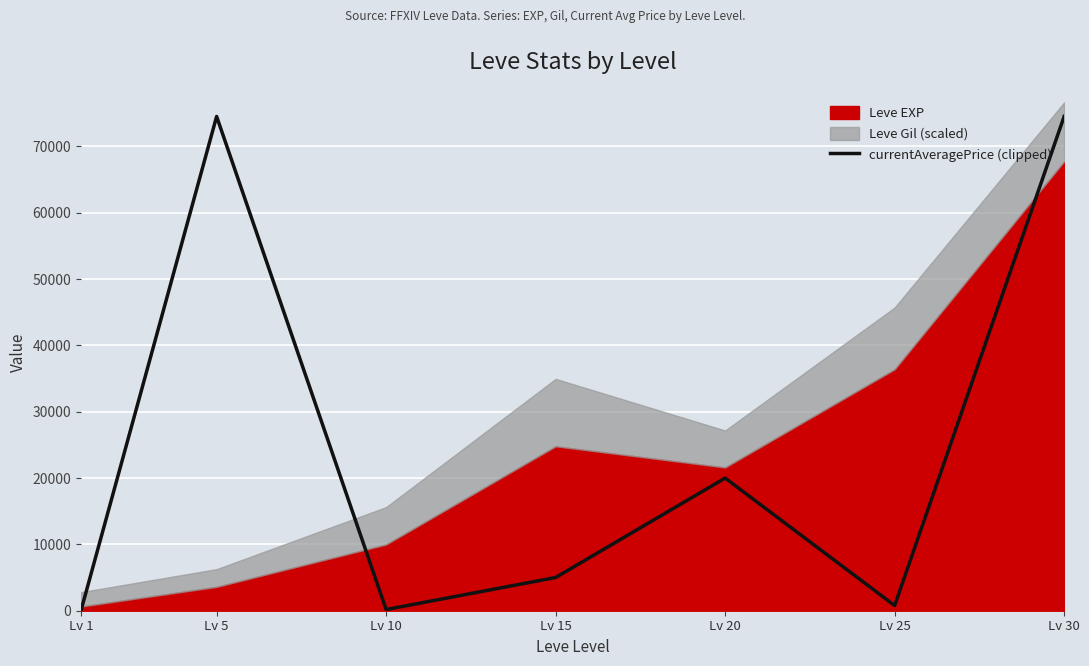

What is the sum of all values?

175024